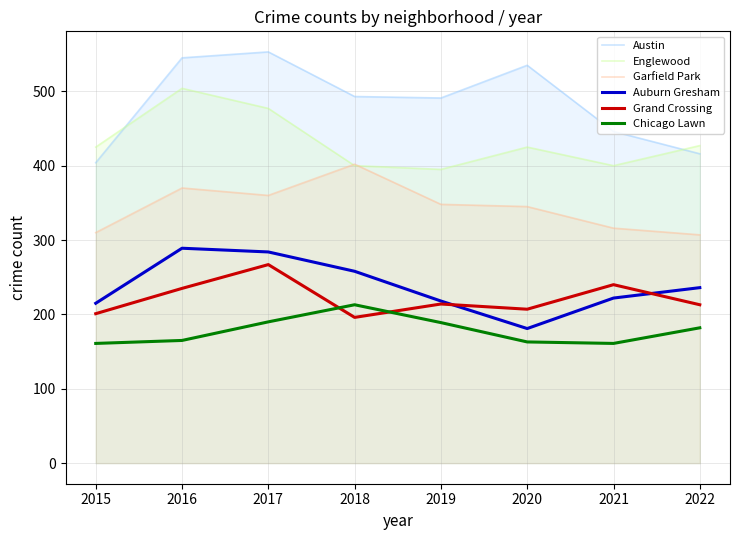

What is the difference between the highest and lowest values at 2017?

363